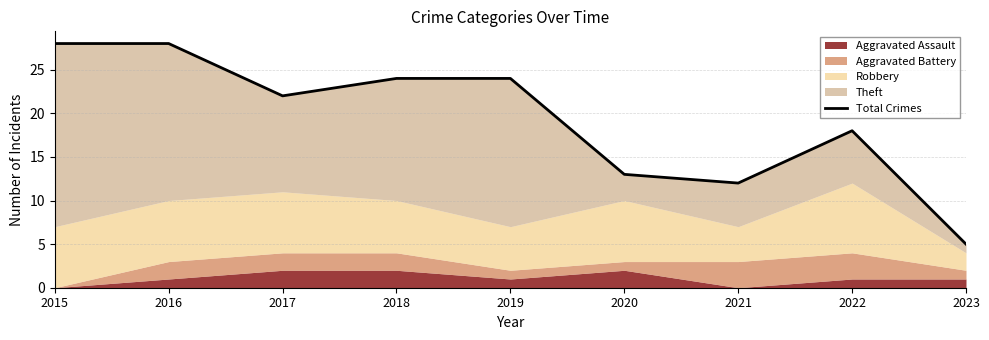

Is it true that the value at 2020 is 7?

False